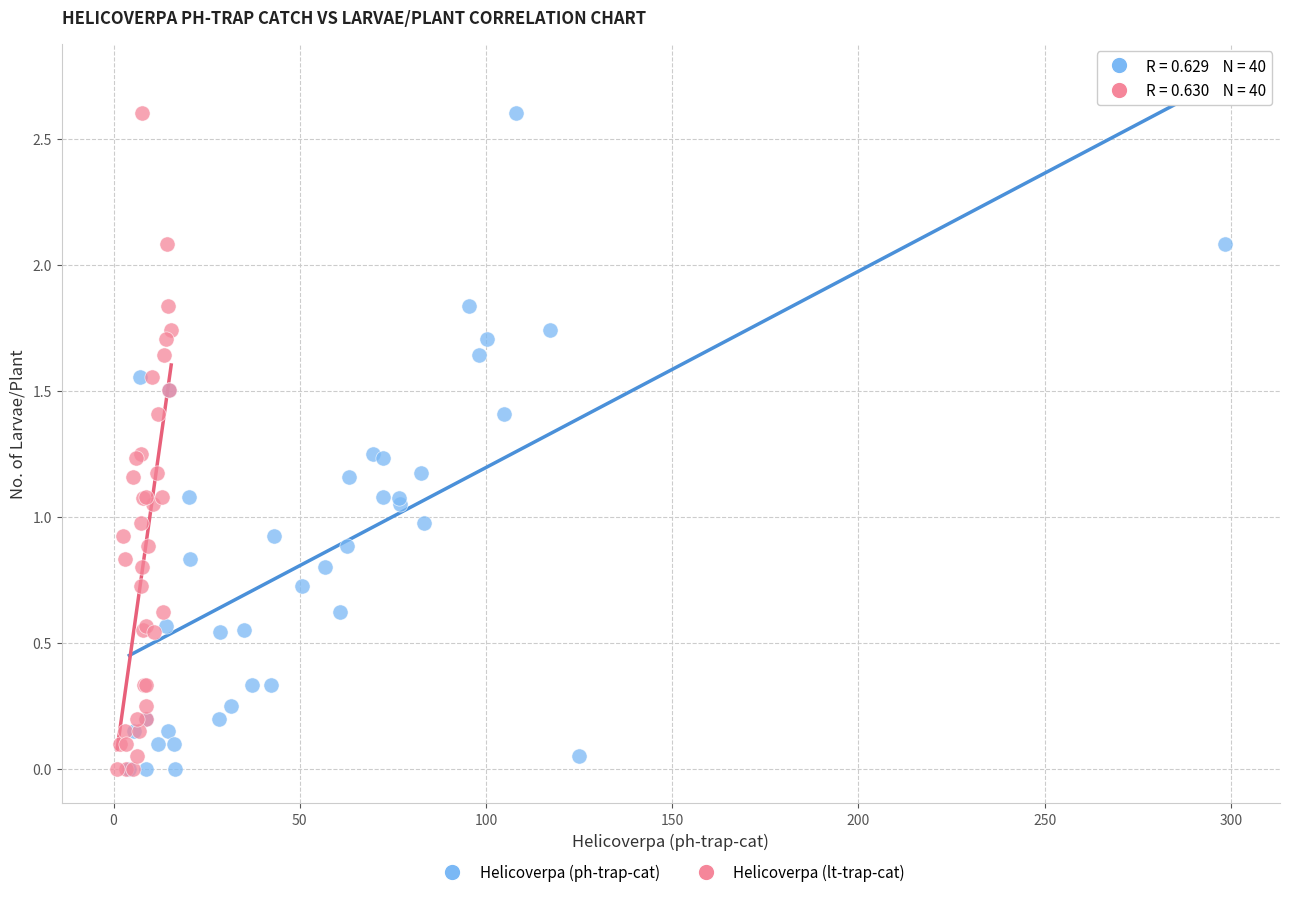

What are all the series names shown in the legend?

Helicoverpa (ph-trap-cat), Helicoverpa (lt-trap-cat)